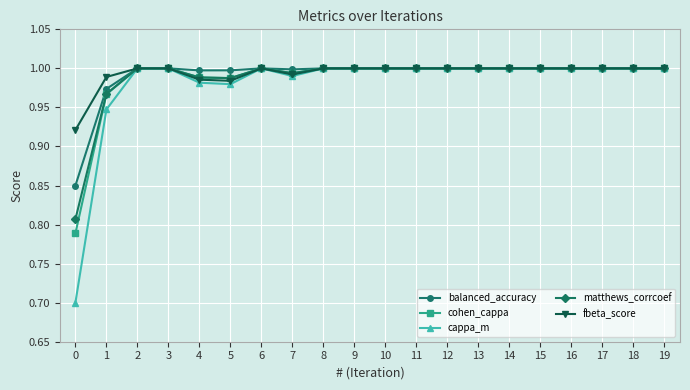

True or false: balanced_accuracy has more than 0 interior local peaks.

True